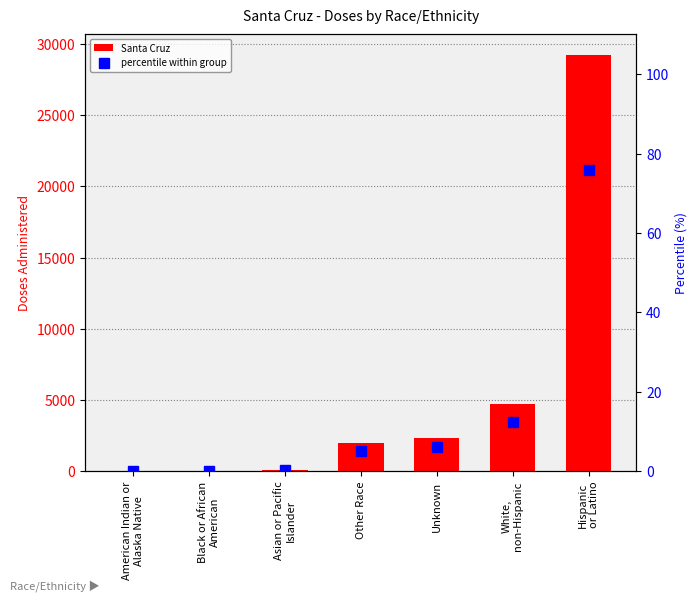

At which label does percentile within group reach its minimum?

American Indian or
Alaska Native